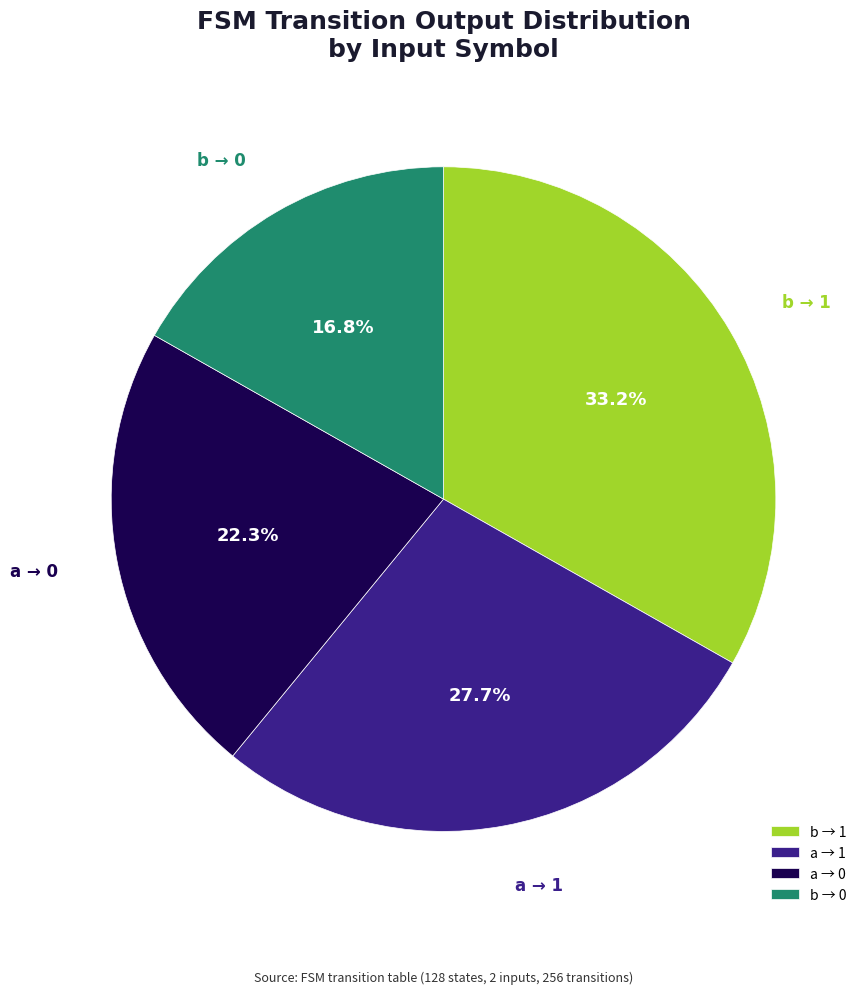

Rank the categories by value from highest to lowest.

b → 1, a → 1, a → 0, b → 0